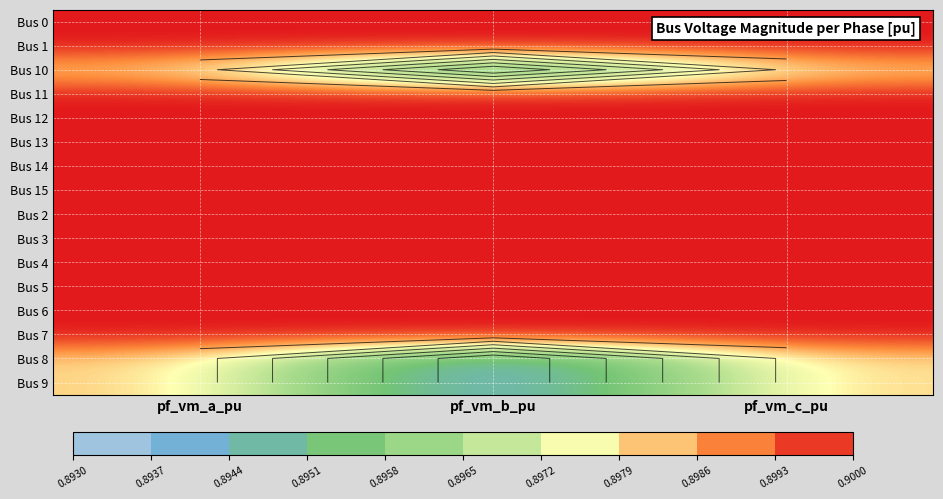

What is the sum of the Bus 10 values at pf_vm_b_pu and pf_vm_a_pu?

1.8